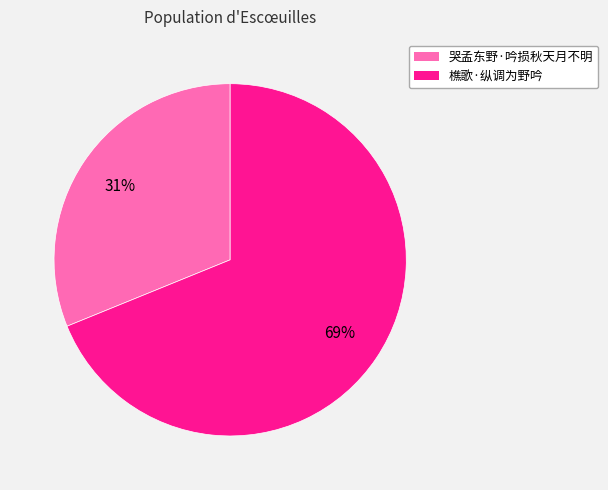

True or false: 哭孟东野·吟损秋天月不明 accounts for 24% of the total.

False